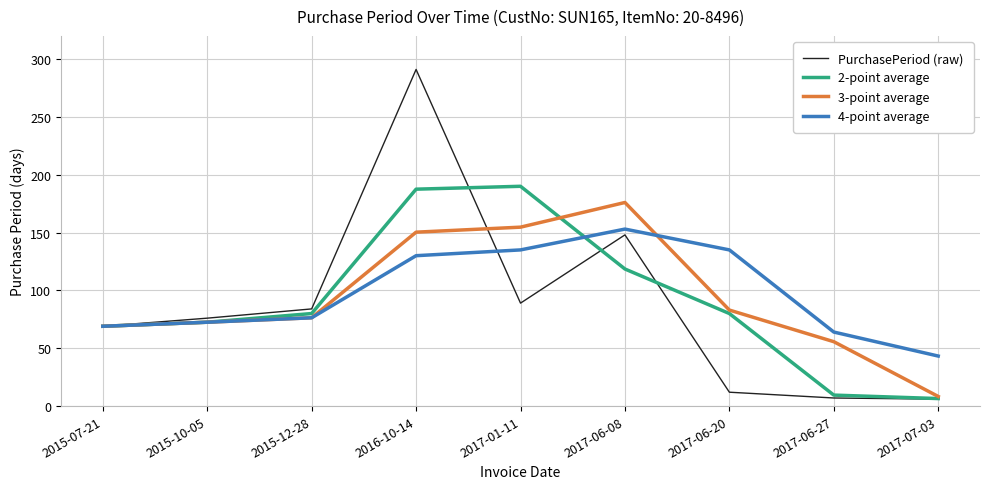

At how many categories does at least one series exceed 87?

4